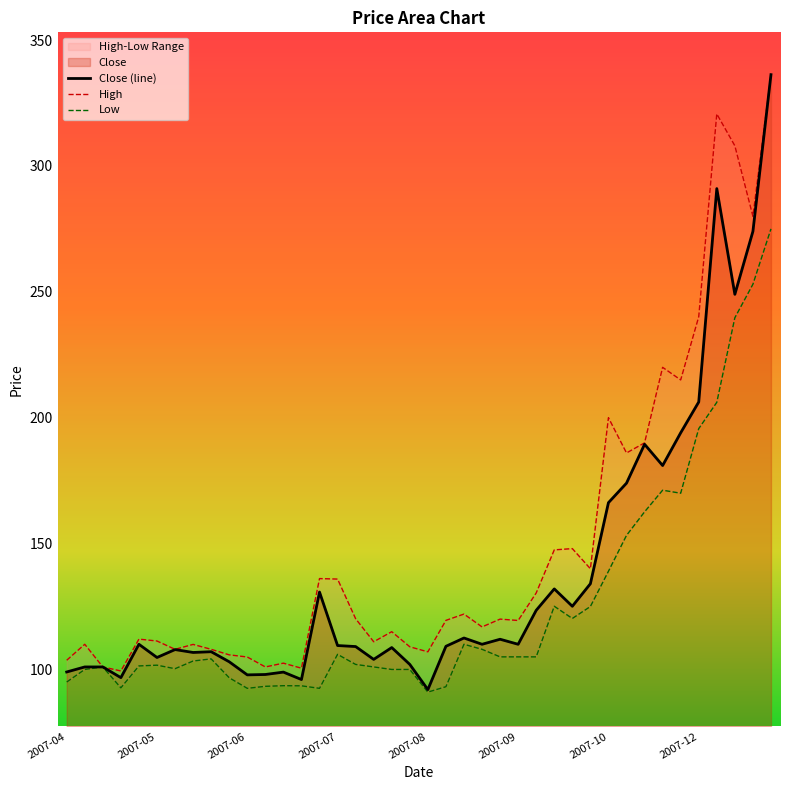

The Close (line) series shows 291.0 at 2007-10. True or false?

False